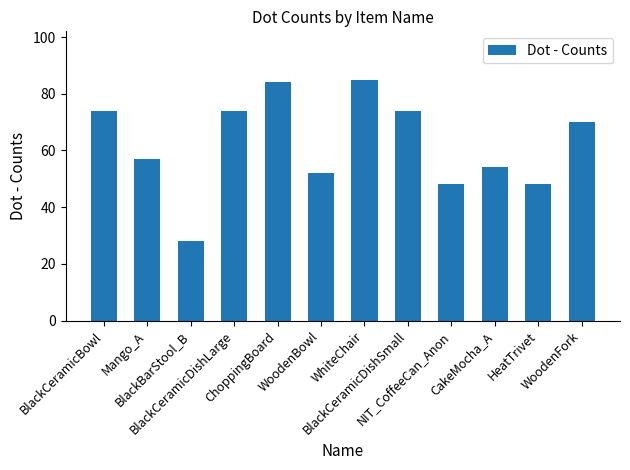

Approximately how many times larger is the value at WoodenFork compared to WhiteChair?

0.8